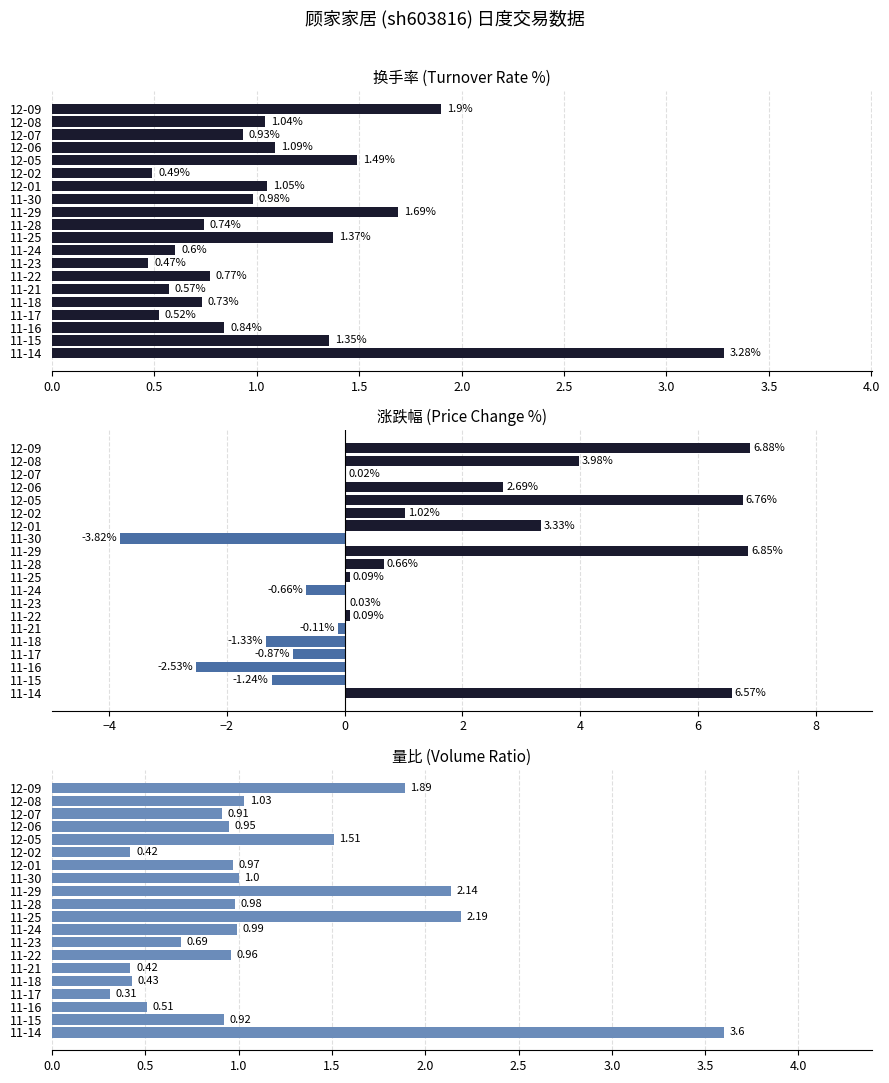

What is the value of the 涨跌幅% bar at the 11th from the left?

0.7